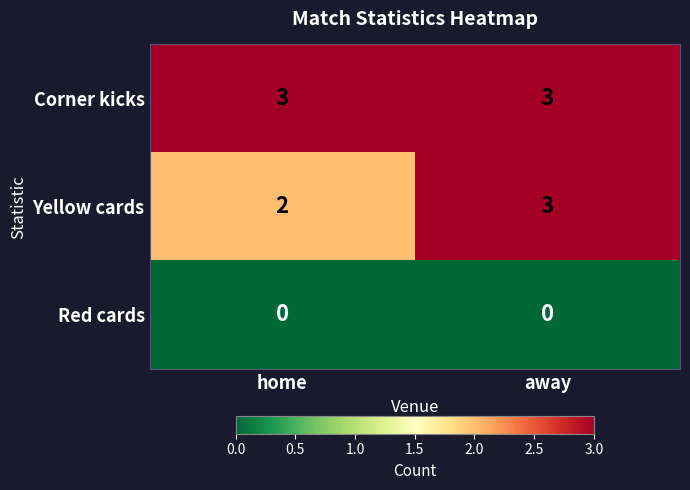

Which series has the widest spread of values?

Yellow cards